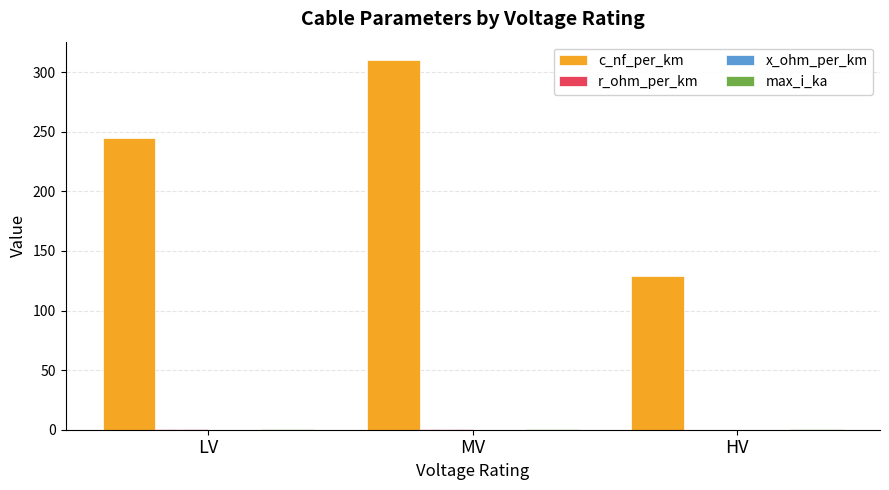

At which category does the chart reach its peak across all series?

MV